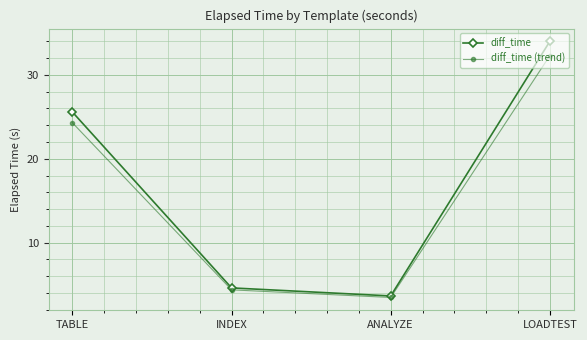

How many lines are shown in the chart?

2